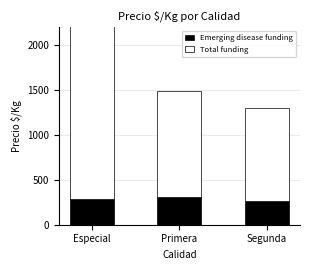

At which label does Emerging disease funding first exceed 287?

Primera